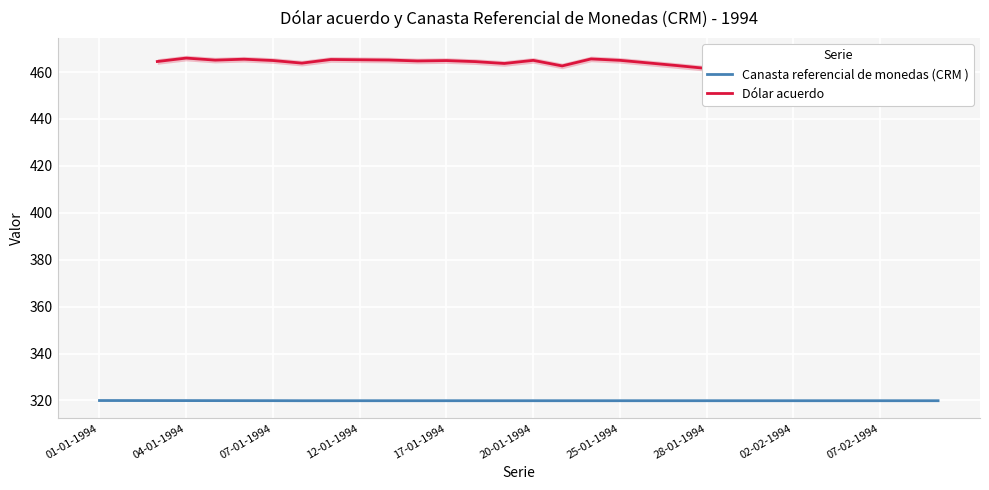

What are all the series names shown in the legend?

Canasta referencial de monedas (CRM ), Dólar acuerdo